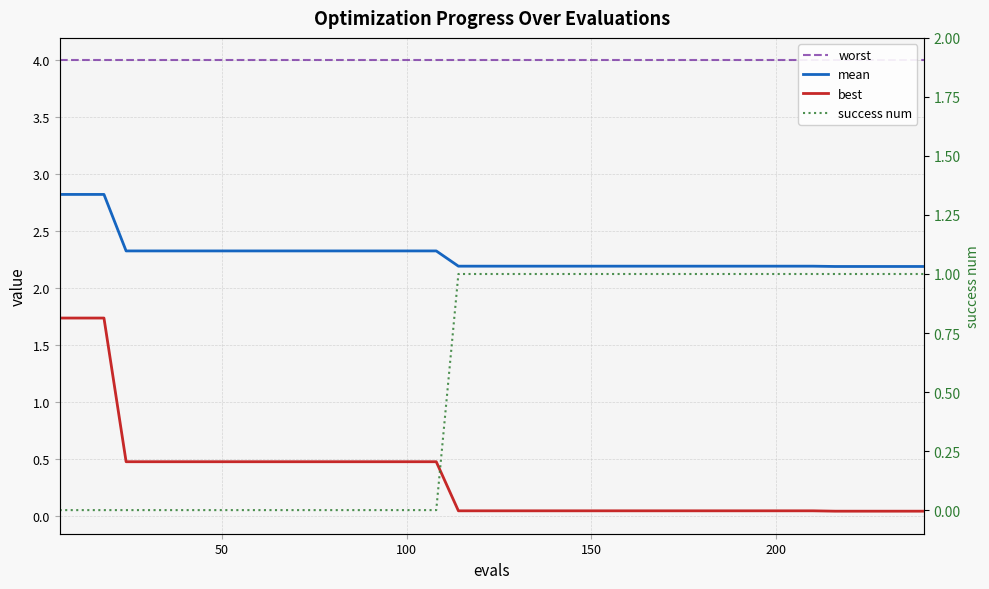

True or false: best and worst cross at least once.

False